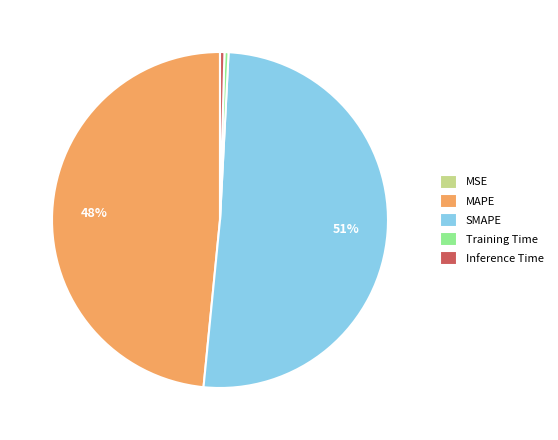

Which category accounts for the majority?

SMAPE